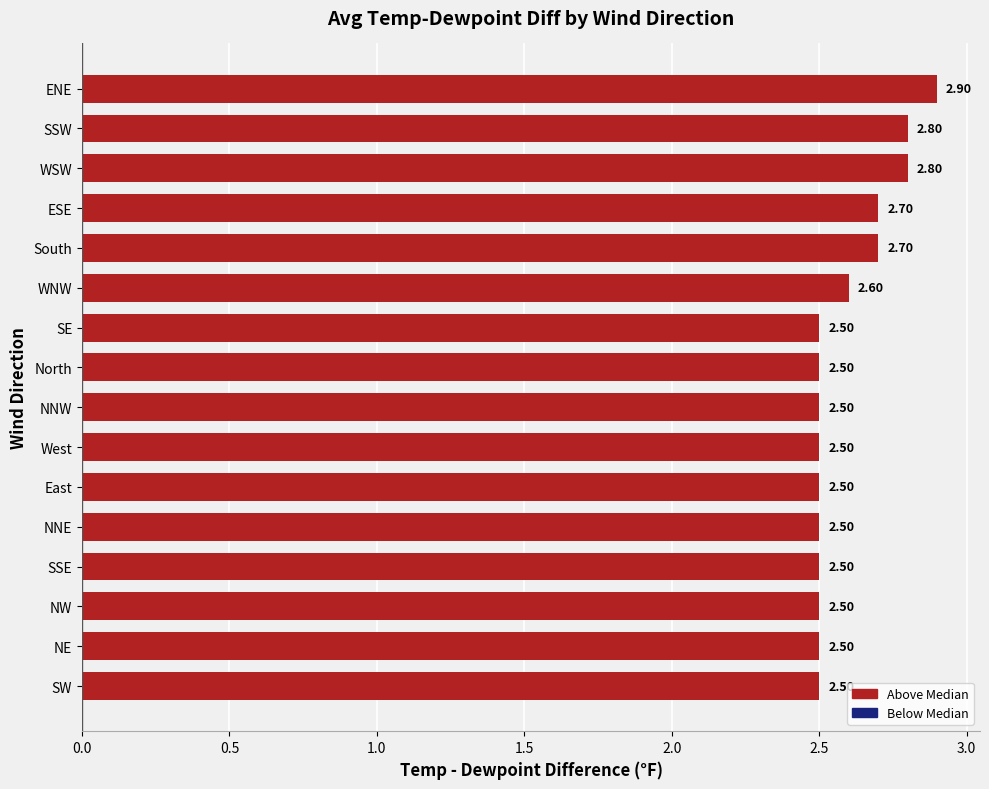

Approximately how many times larger is the value at SW compared to East?

1.0